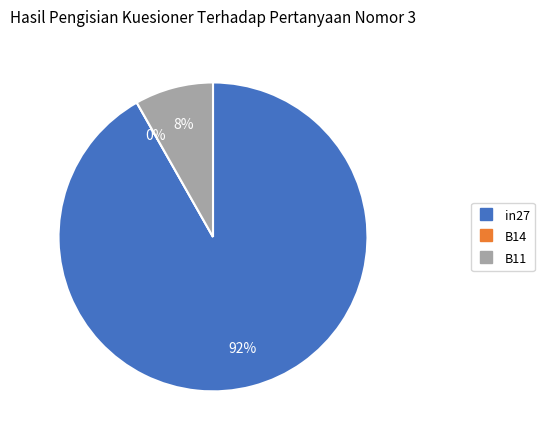

Combined, do B11 and B14 account for over 50%?

No